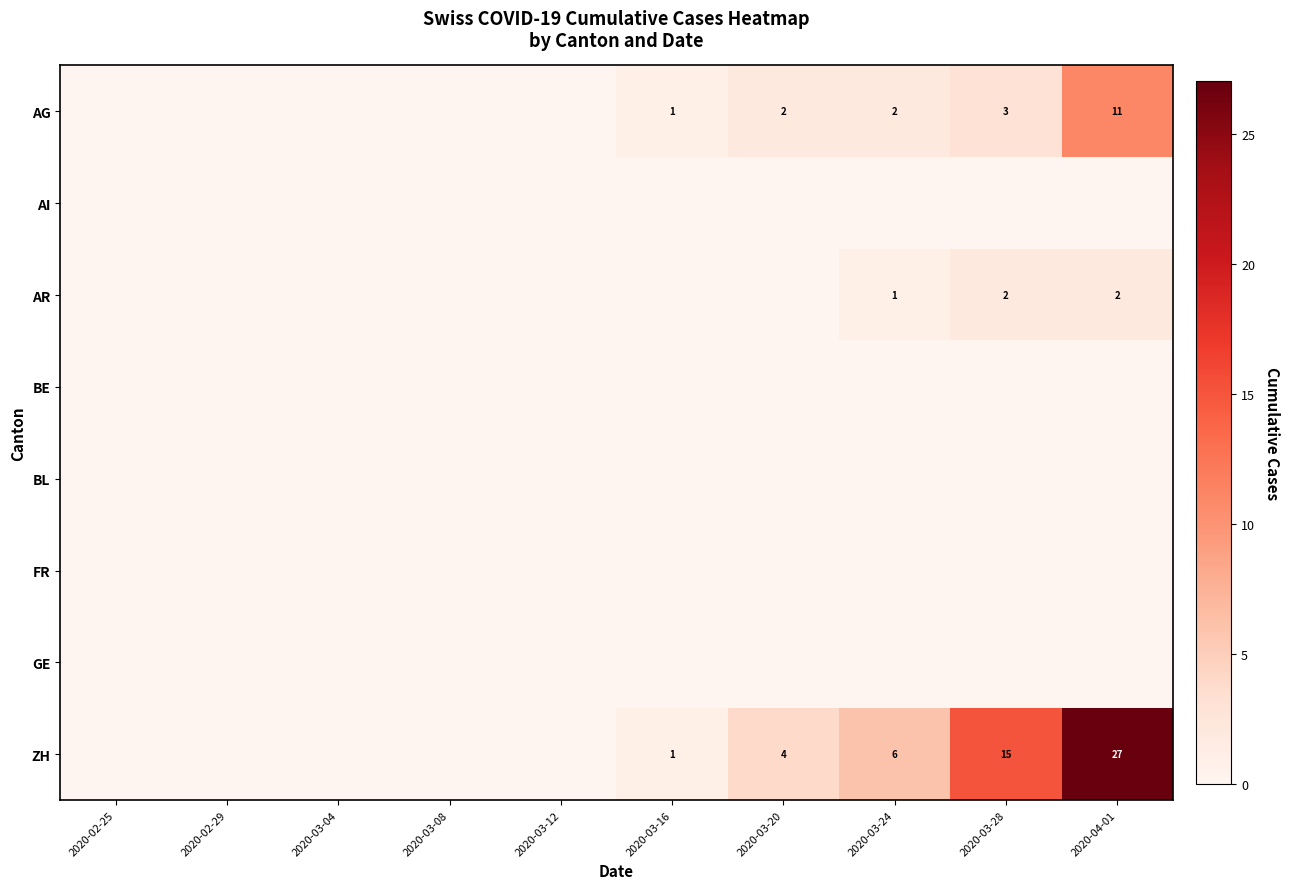

Is it true that AG equals 1 at 2020-03-16?

True